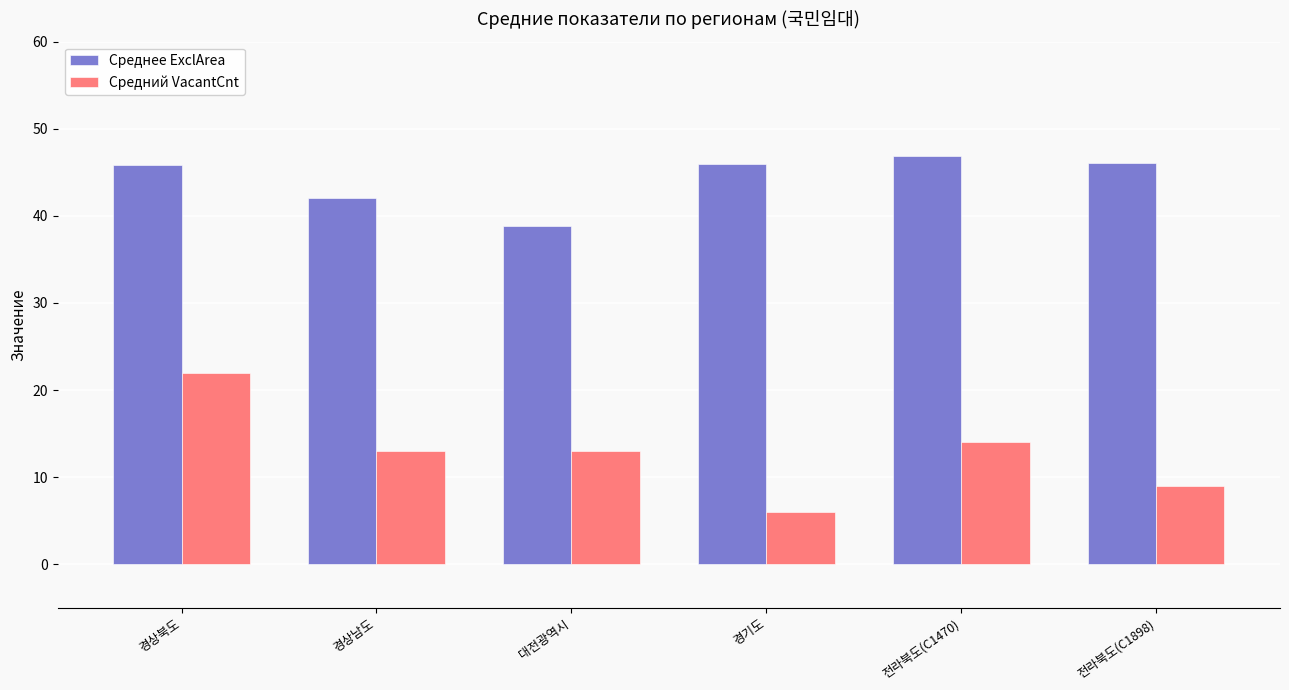

Which category has the lowest value in the Среднее ExclArea series?

대전광역시